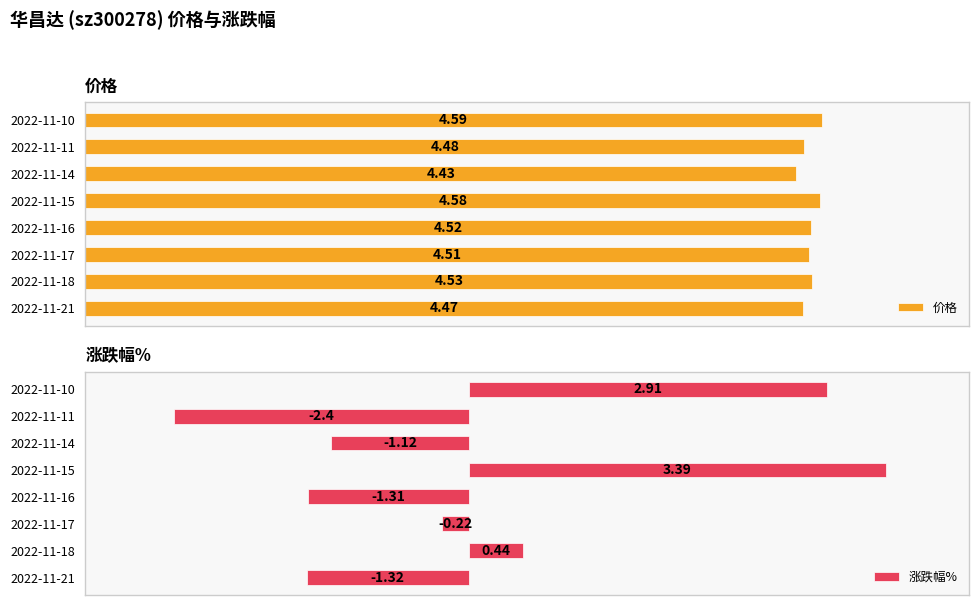

Reading left to right, list all the values displayed in this chart.

价格: 4.5	4.5	4.5	4.5	4.6	4.4	4.5	4.6
涨跌幅%: -1.3	0.4	-0.2	-1.3	3.4	-1.1	-2.4	2.9